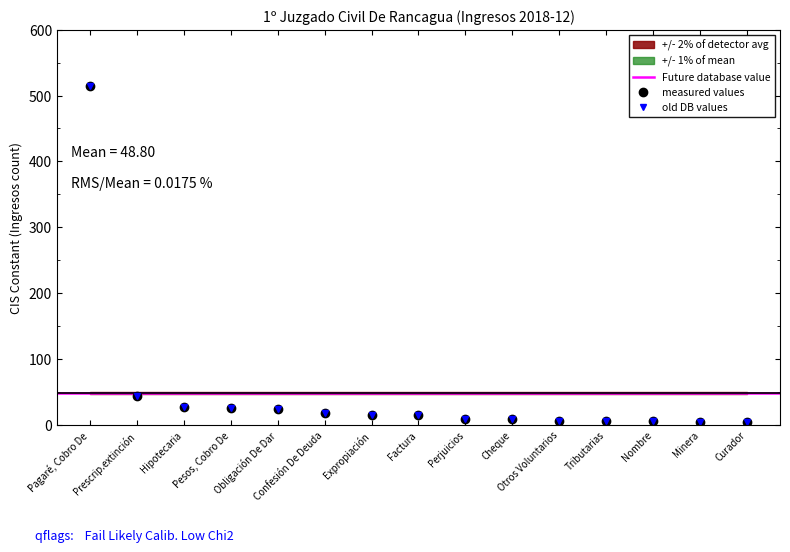

Between Nombre and Expropiación, which is larger?

Expropiación